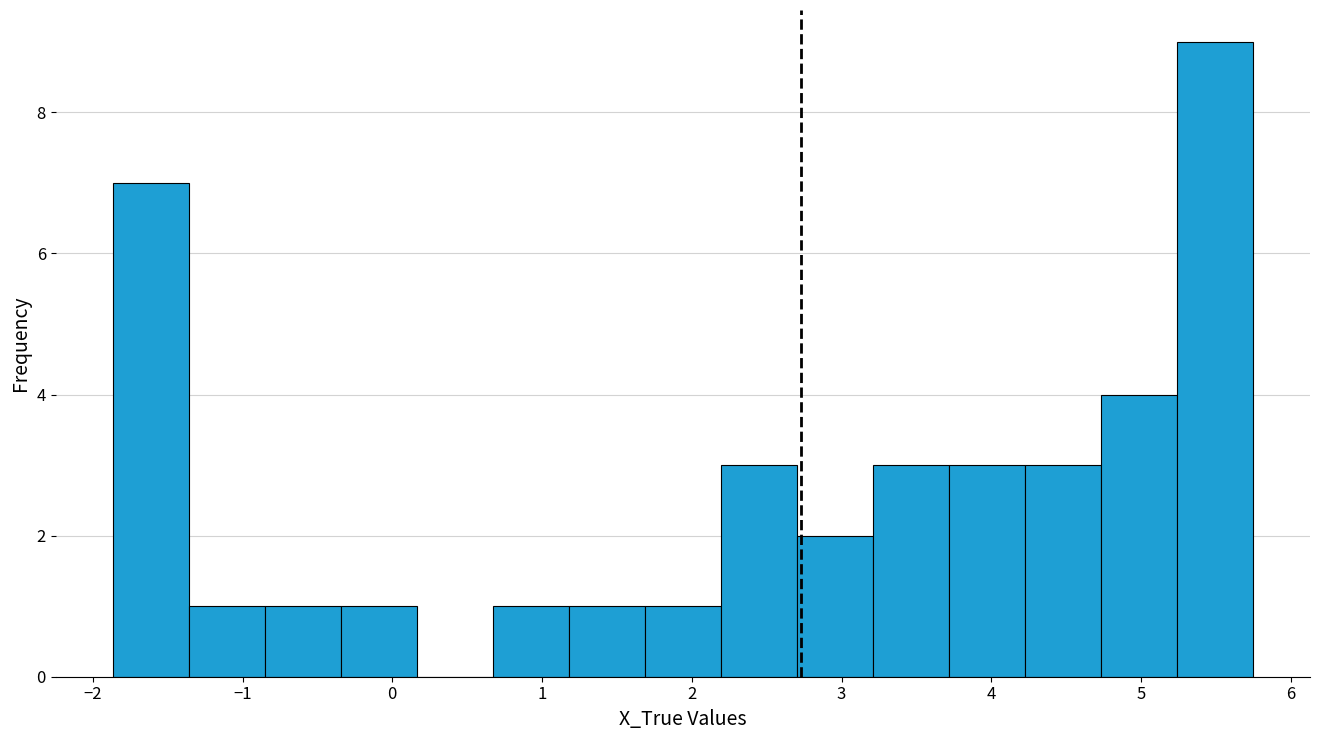

Which range on the x-axis has the tallest bar?

5.2 to 5.7